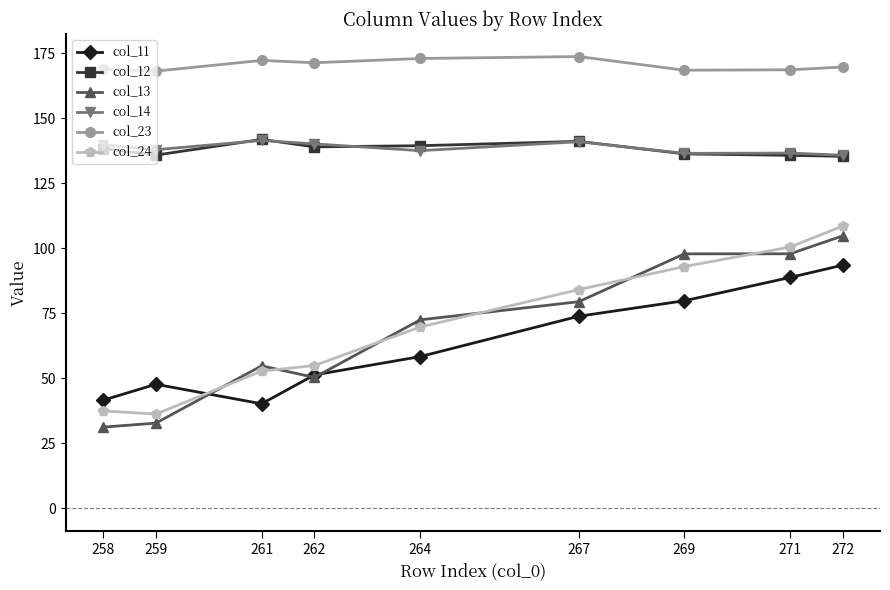

What is the spread (max minus min) of values at 259?

135.4